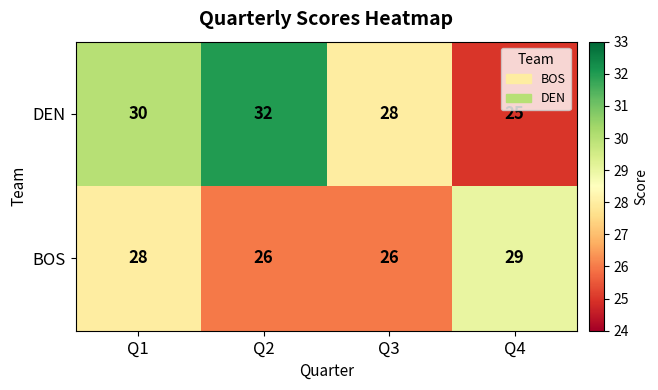

What is the total value across all series at Q4?

54